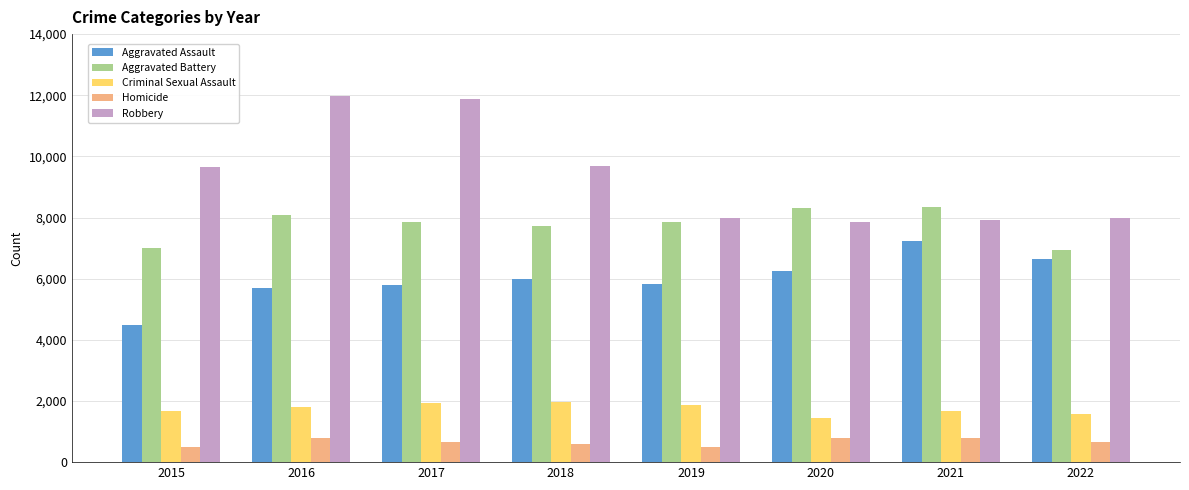

Rank the series by their maximum value, from lowest to highest.

Homicide, Criminal Sexual Assault, Aggravated Assault, Aggravated Battery, Robbery